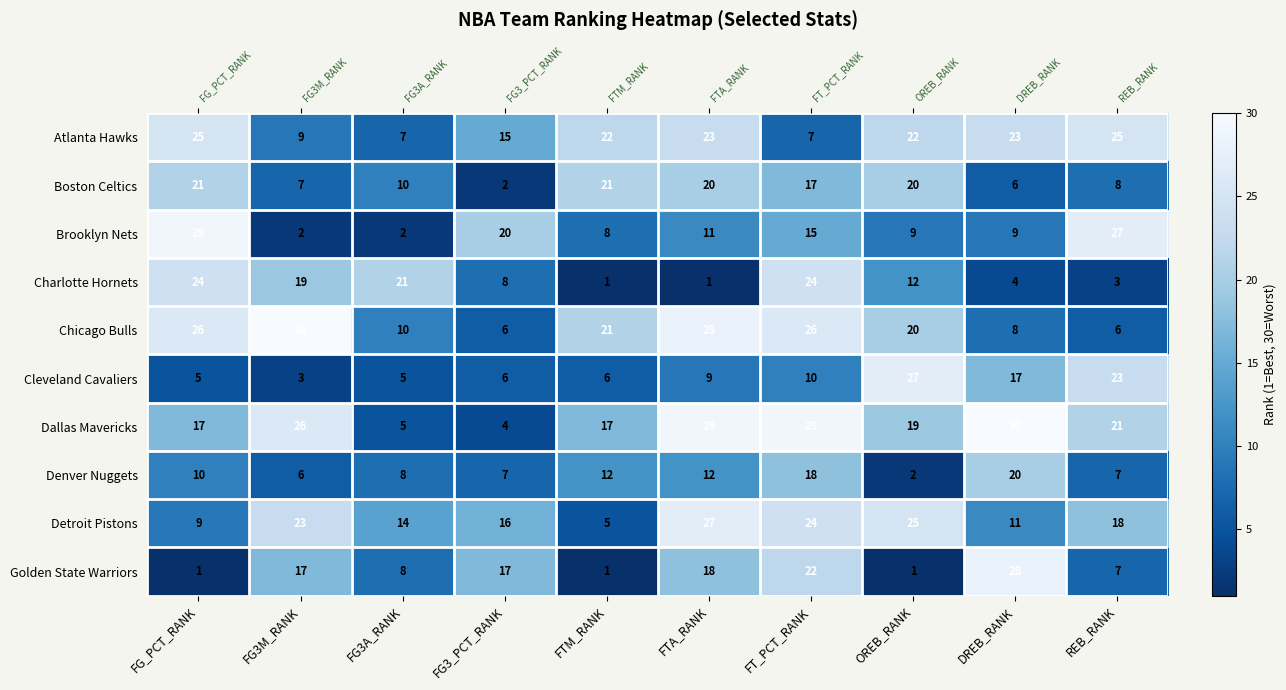

How many distinct data groups are displayed?

10